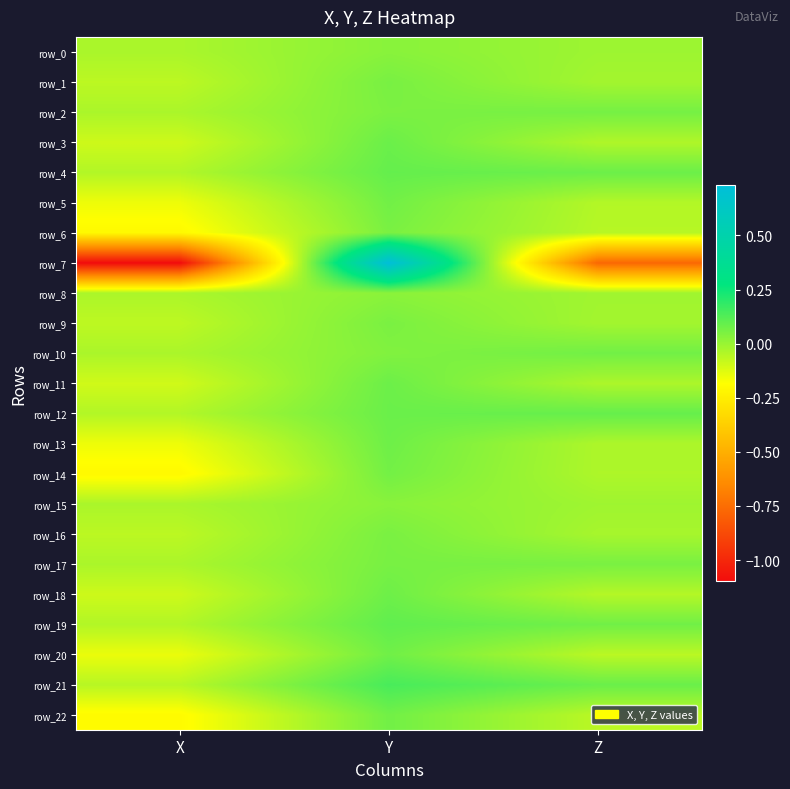

What is the sum of all row_21 values?

0.2